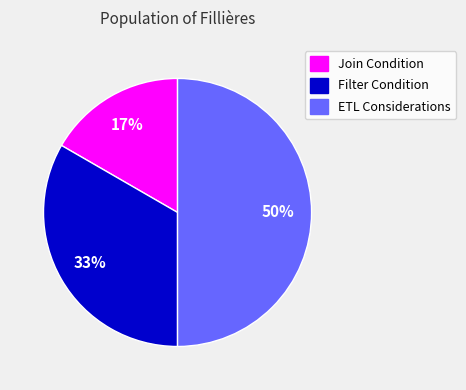

To the nearest percent, what is the combined percentage of Join Condition and ETL Considerations?

67%